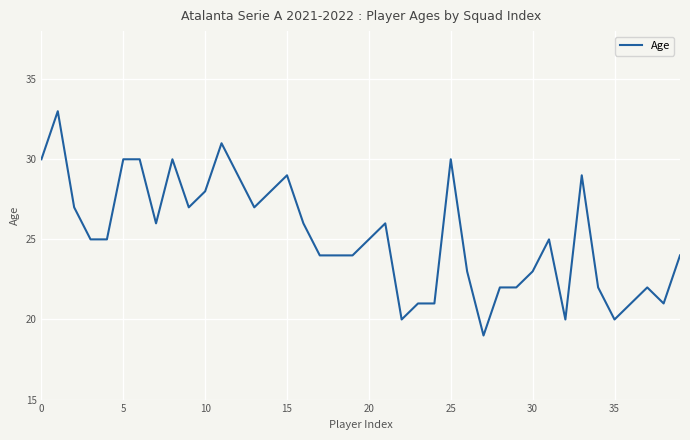

Reading left to right, what are all the values shown in this chart?

30	33	27	25	25	30	30	26	30	27	28	31	29	27	28	29	26	24	24	24	25	26	20	21	21	30	23	19	22	22	23	25	20	29	22	20	21	22	21	24